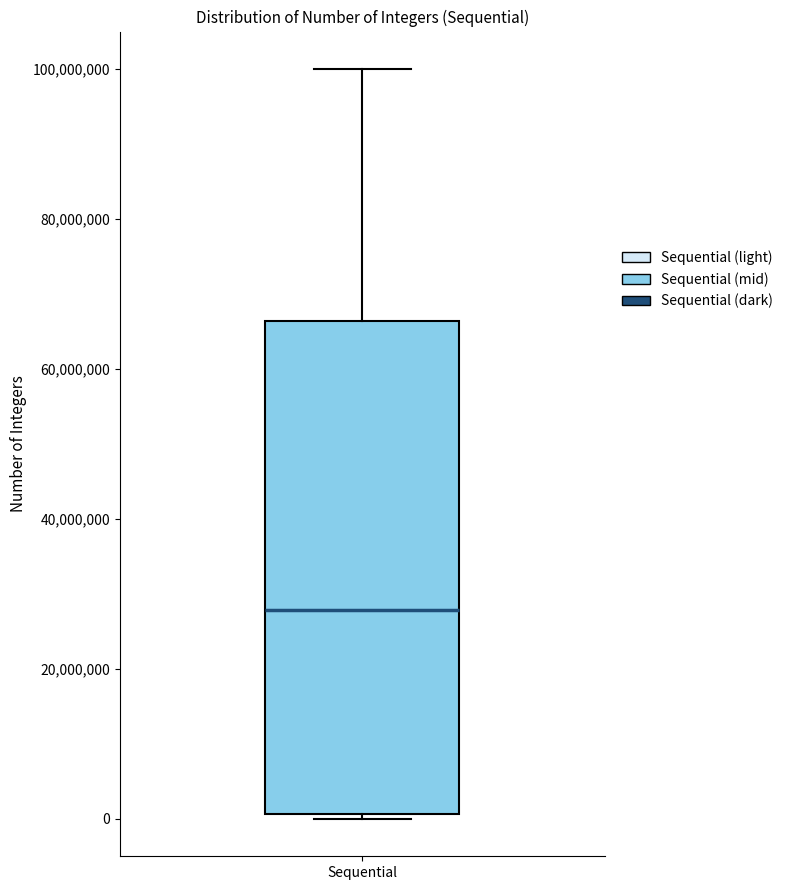

Transcribe this box plot: give where the median line is, the range the box spans, and where the two whiskers end, as read against the y-axis. The values are not printed on the chart, so give them approximately, as read against the axis.

median 28000000, box 0 to 66000000, whiskers 0 (just below the box's lower edge) to 100000000